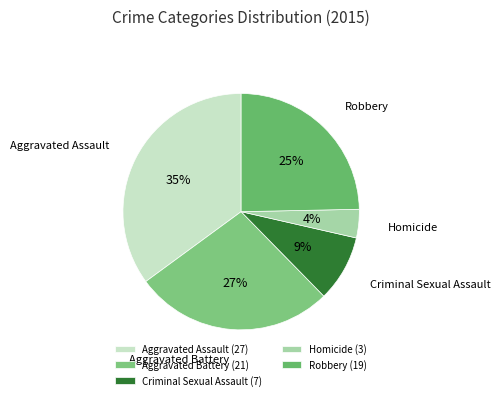

What portion of the pie excludes Aggravated Battery?

72.7%